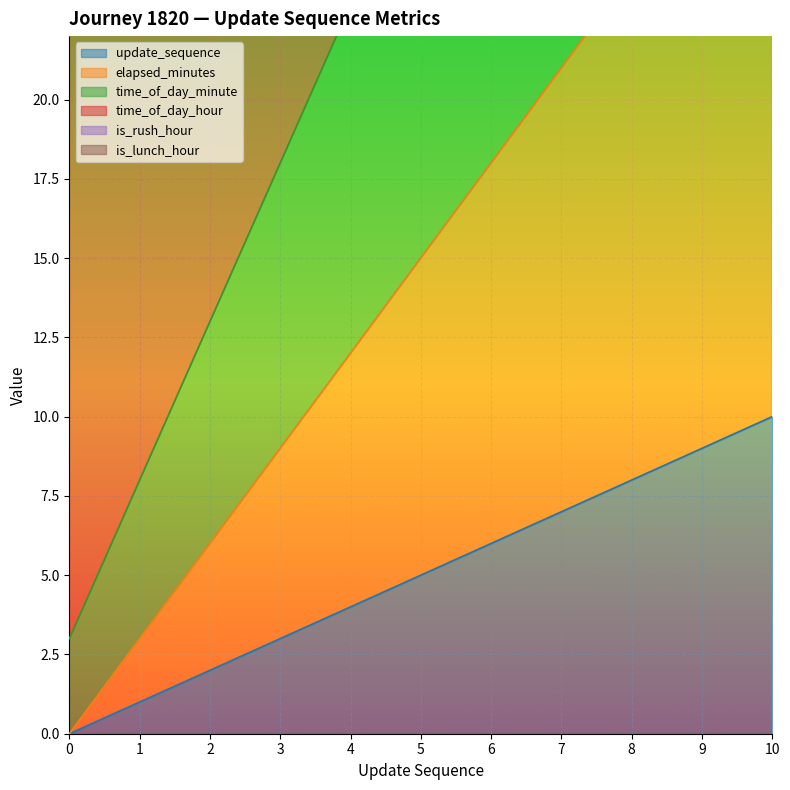

What is the total value across all series at 3?

30